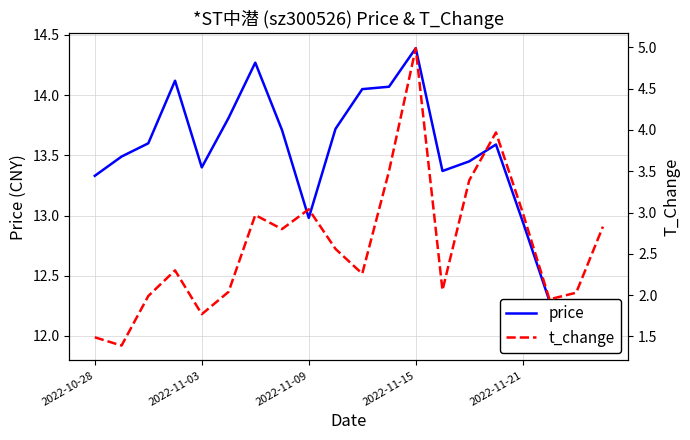

At how many categories does at least one series exceed 6?

20